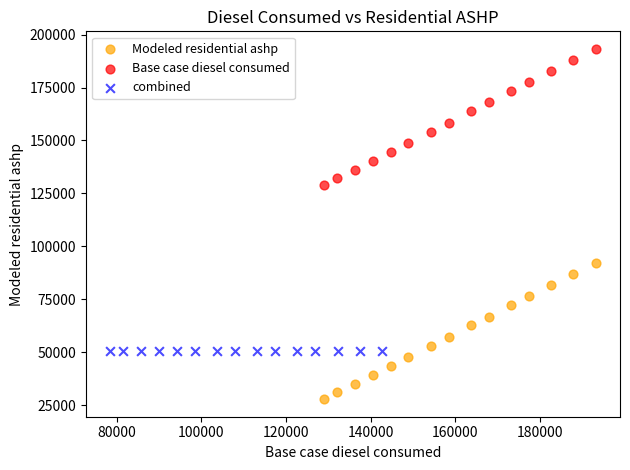

Which series contains the lowest Y value?

Modeled residential ashp